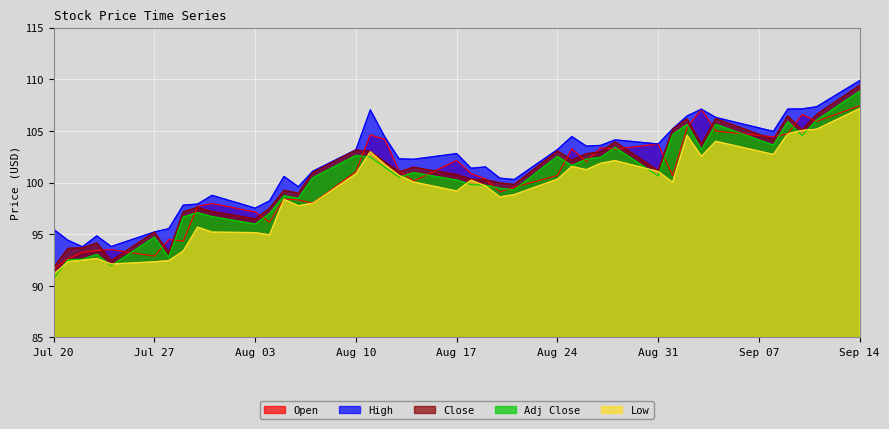

At which category is the sum across all series the highest?

Sep 14